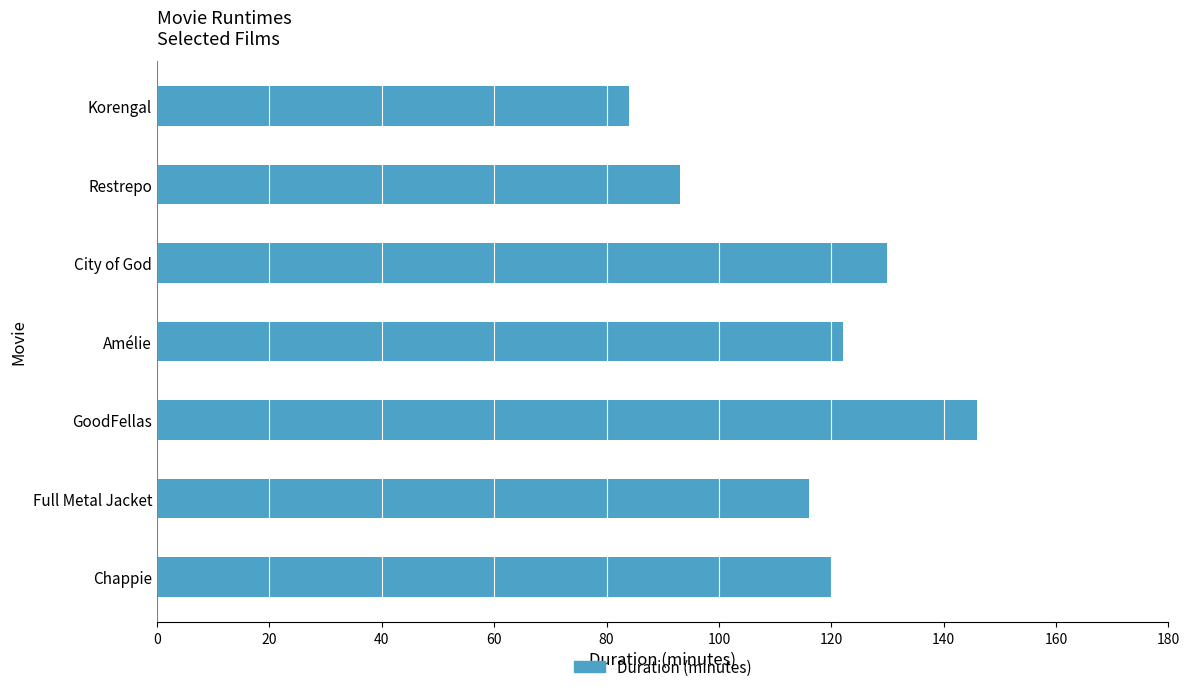

What is the difference between the values at City of God and Chappie?

10